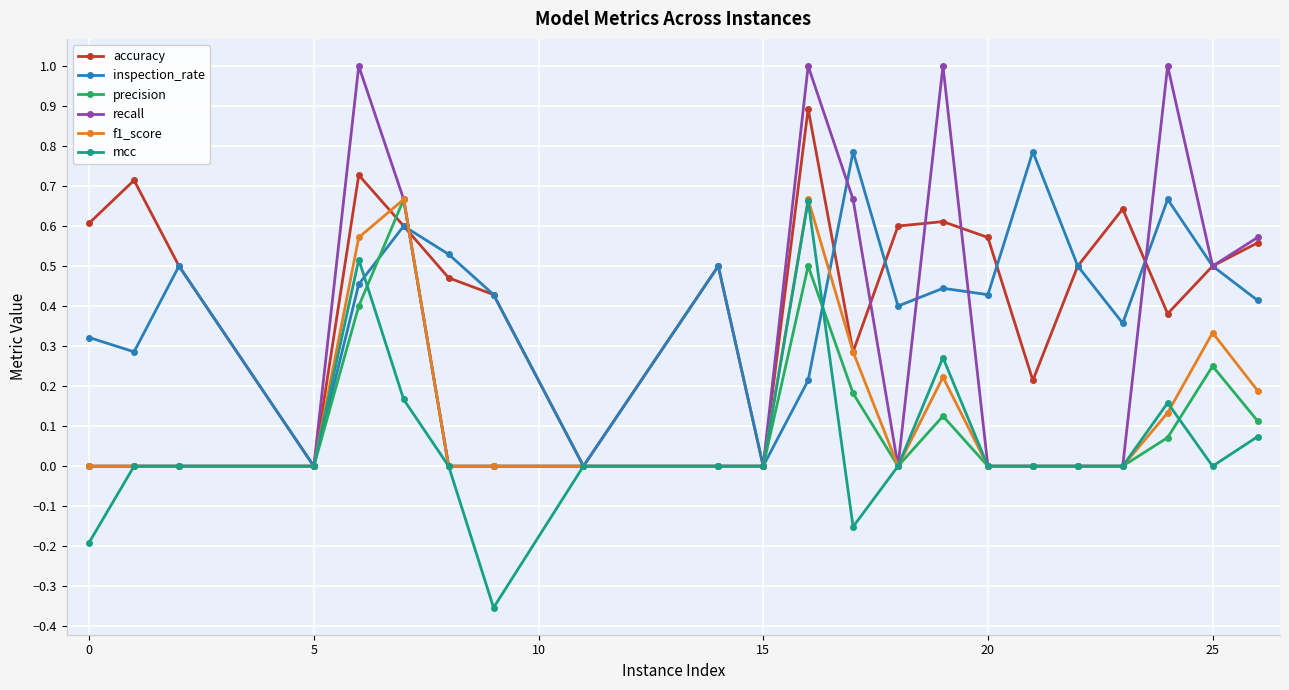

What is the highest value of the recall series?

1.0